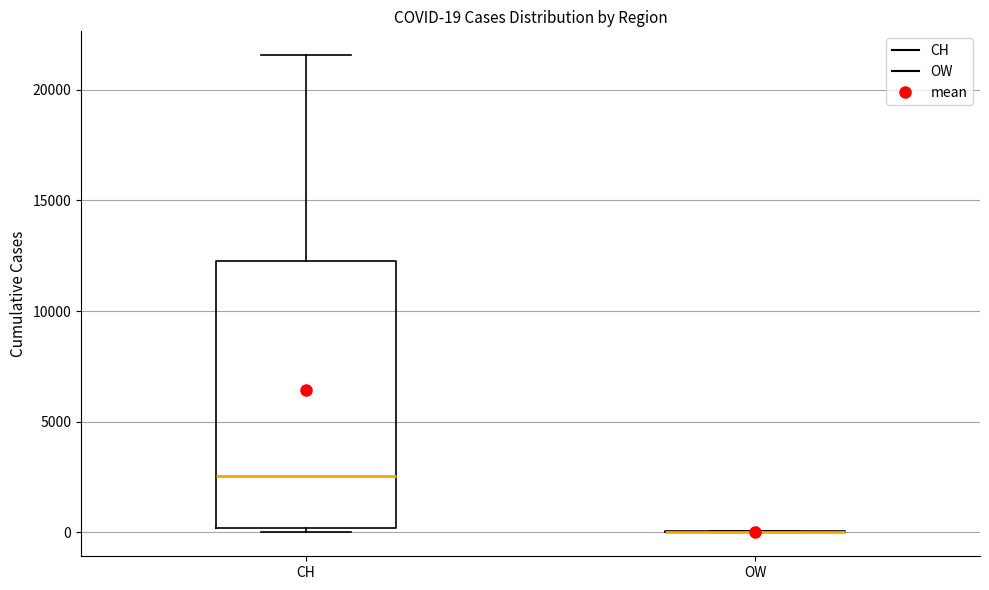

Which box is the tallest, from its lower edge to its upper edge?

CH